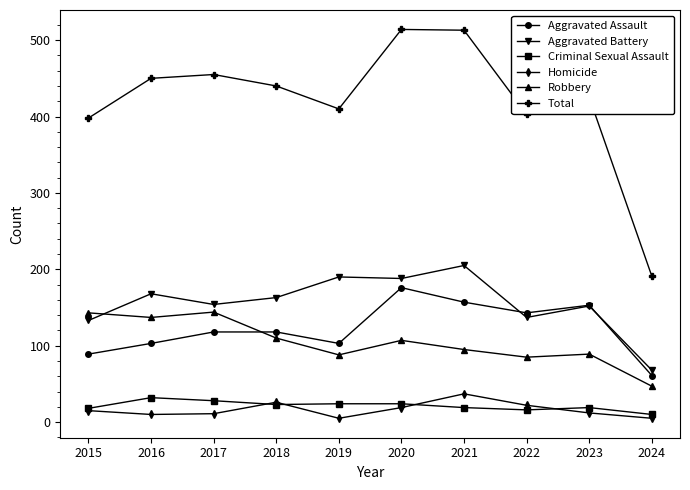

Is it true that Aggravated Assault equals 118 at 2018?

True